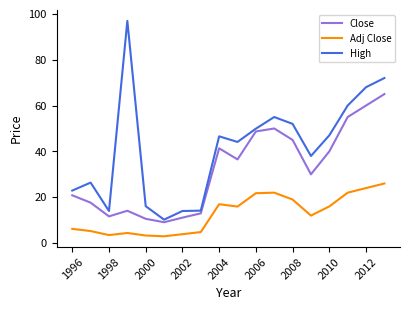

True or false: High and Adj Close intersect in this chart.

False